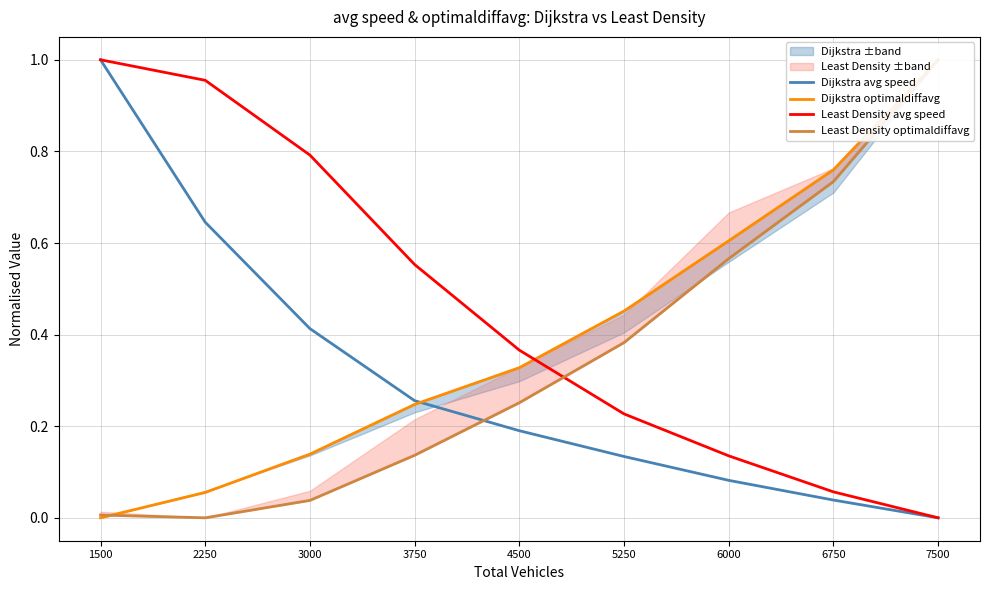

List the series in order of their peak value, highest first.

Dijkstra avg speed, Dijkstra optimaldiffavg, Least Density avg speed, Least Density optimaldiffavg